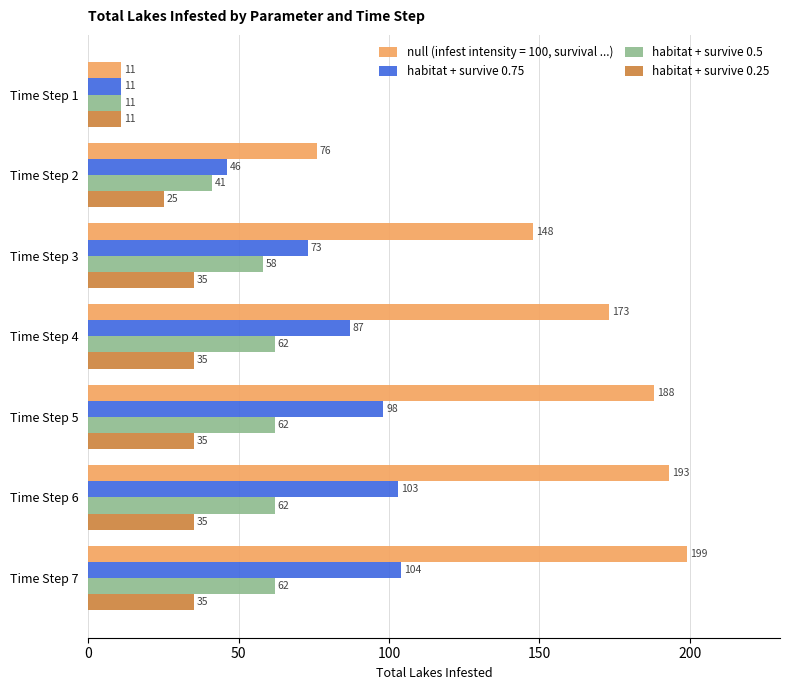

How many values in the habitat + survive 0.75 series are below 87?

3